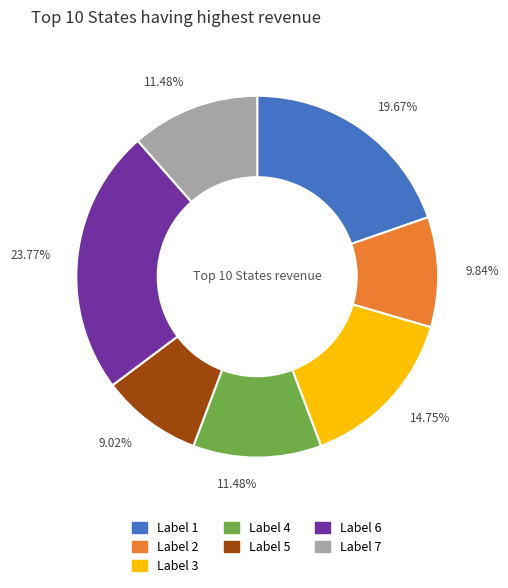

Count the number of slices in the pie.

7